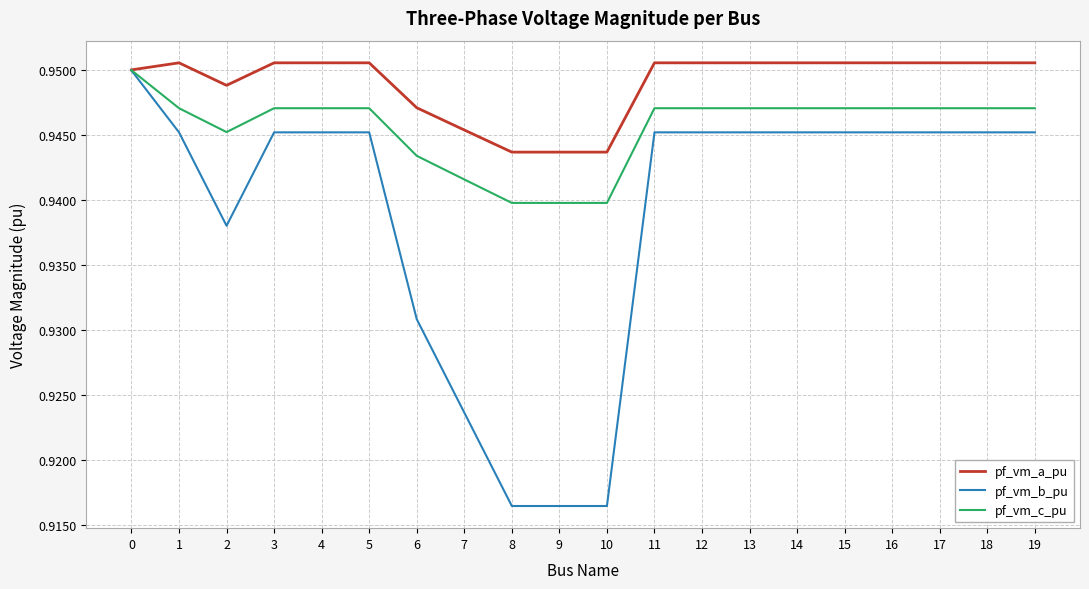

Which series changed the most between 6 and 13?

pf_vm_b_pu